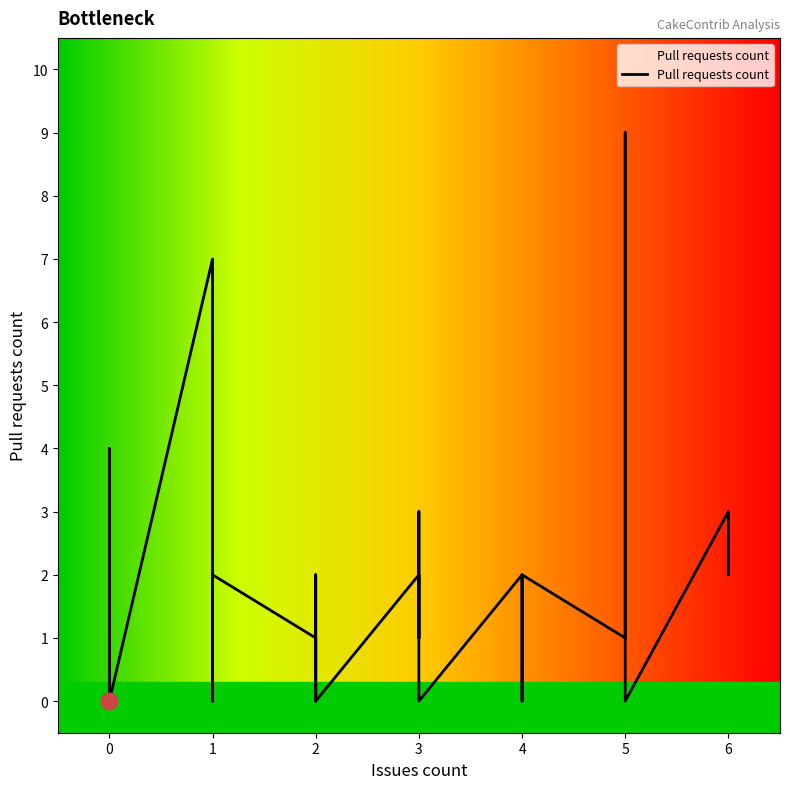

What is the value of the 19th point from the left?

2